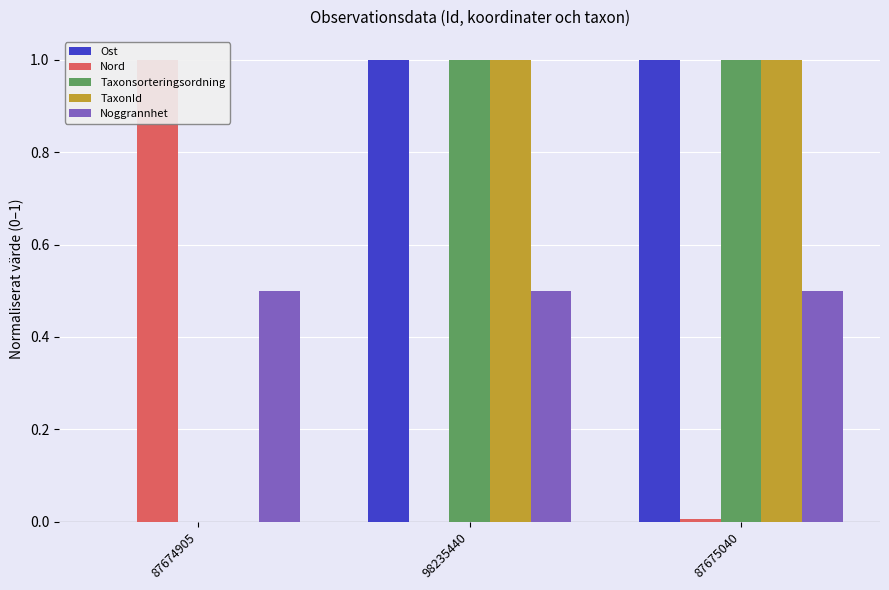

What is the total value across all series at 87674905?

1.5